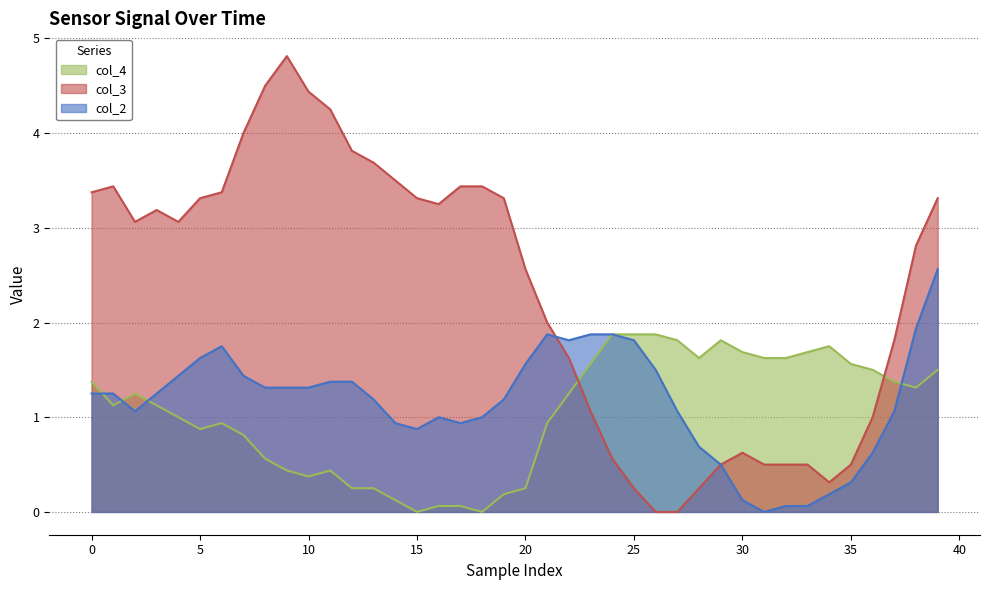

Rank the series by their maximum value, from highest to lowest.

col_3, col_2, col_4